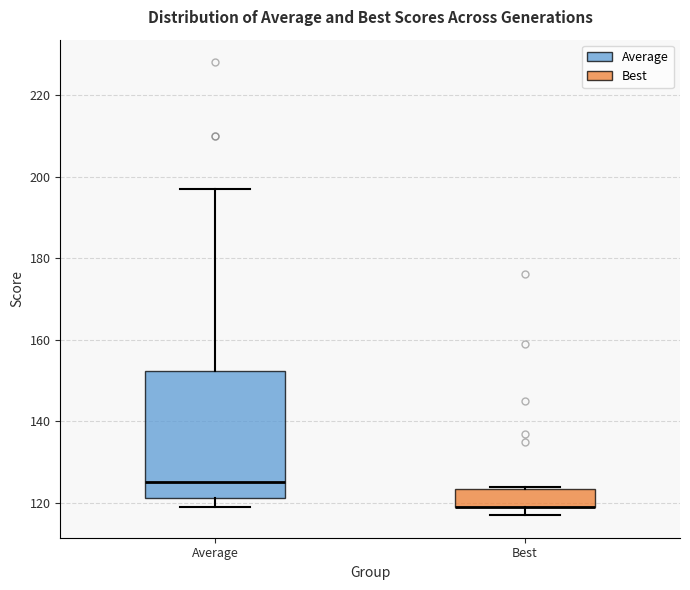

Reading left to right, read every box against the y-axis: the position of its median line, the range the box covers, and the ends of its whiskers. The values are not printed on the chart, so give them approximately, as read against the axis.

Average: median 126, box 122 to 152, whiskers 120 to 198
Best: median 120 (drawn on the box's lower edge), box 120 to 124, whiskers 118 to 124